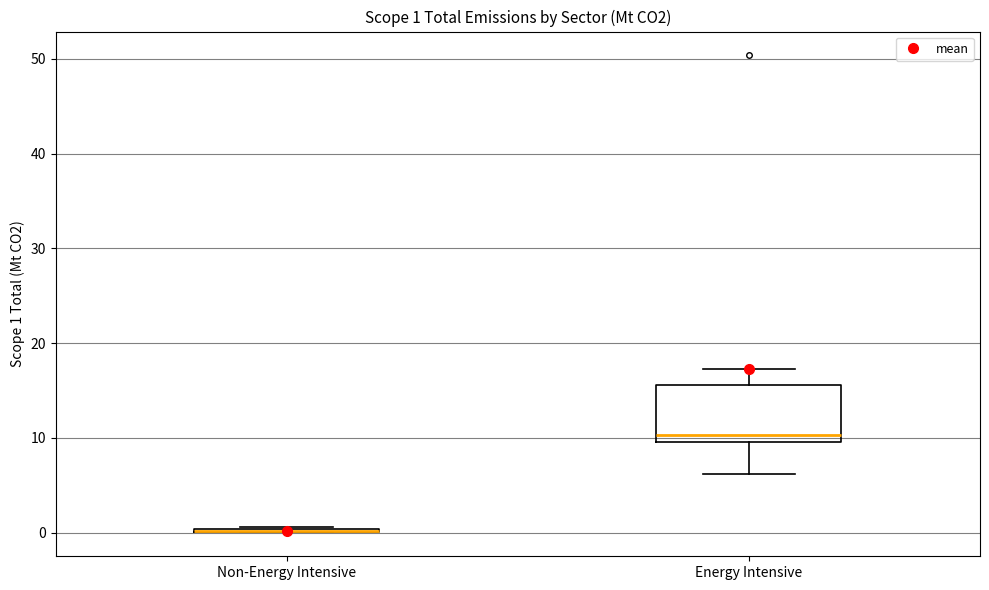

Which box is the tallest, from its lower edge to its upper edge?

Energy Intensive